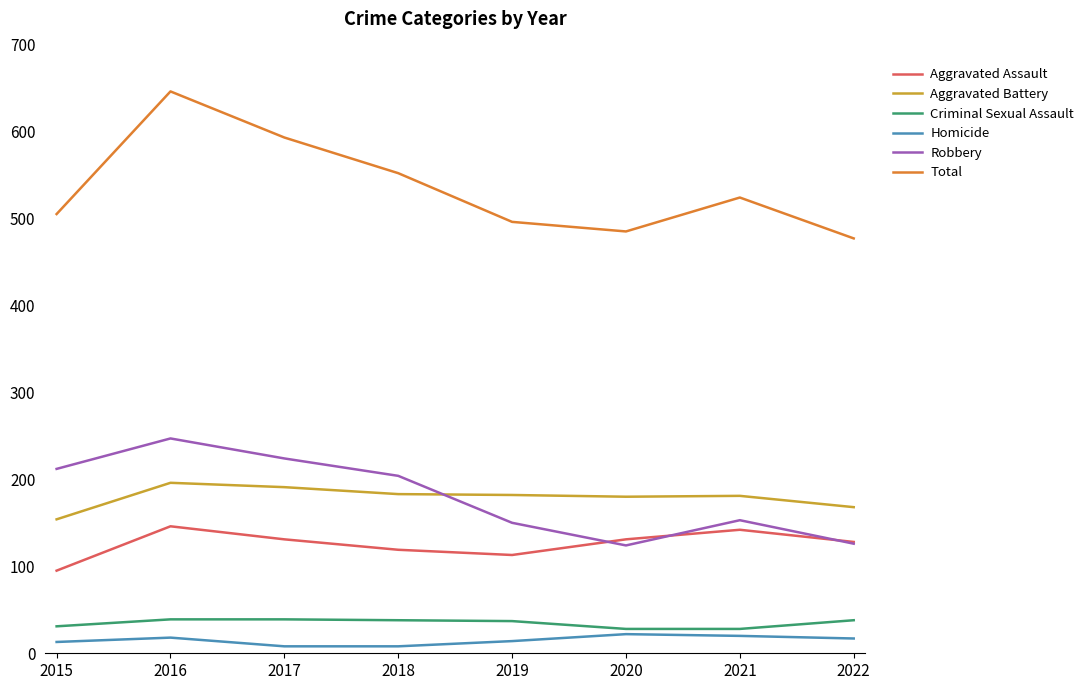

What is the maximum value shown in the chart?

646